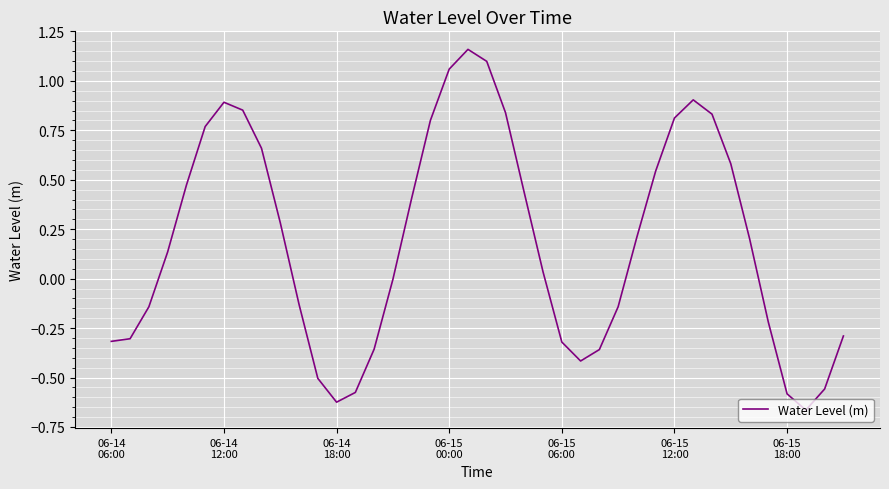

What is the difference between the maximum and minimum values?

1.8